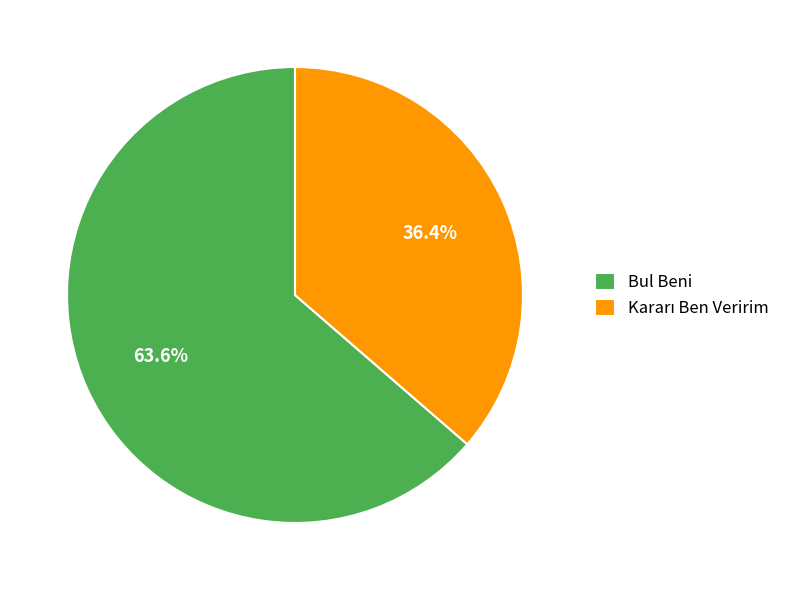

To the nearest percent, what is the difference between the largest and smallest slice percentages?

27%